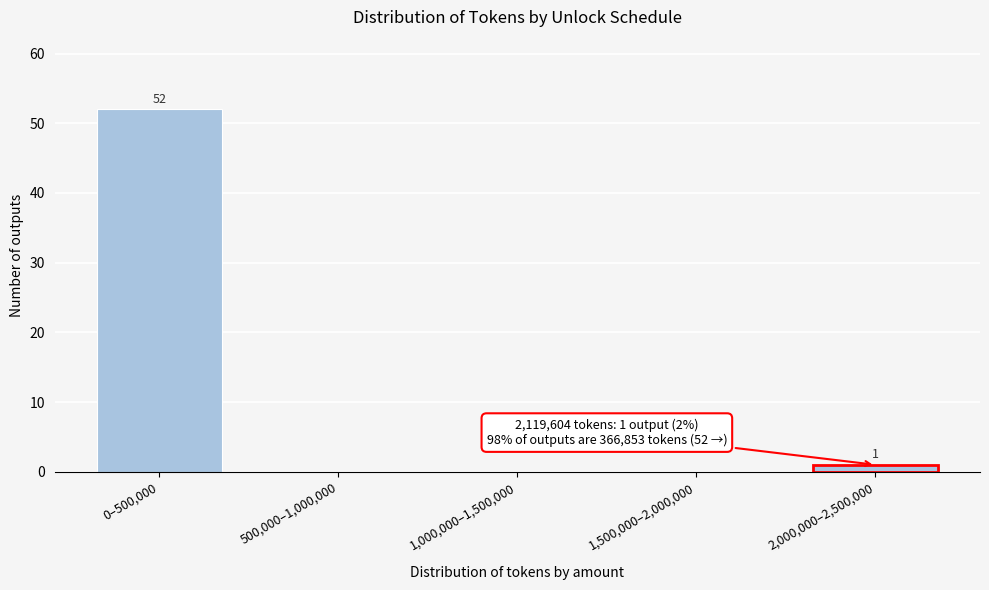

Reading left to right, list all the values displayed in this chart.

0–500,000=52	500,000–1,000,000=0	1,000,000–1,500,000=0	1,500,000–2,000,000=0	2,000,000–2,500,000=1